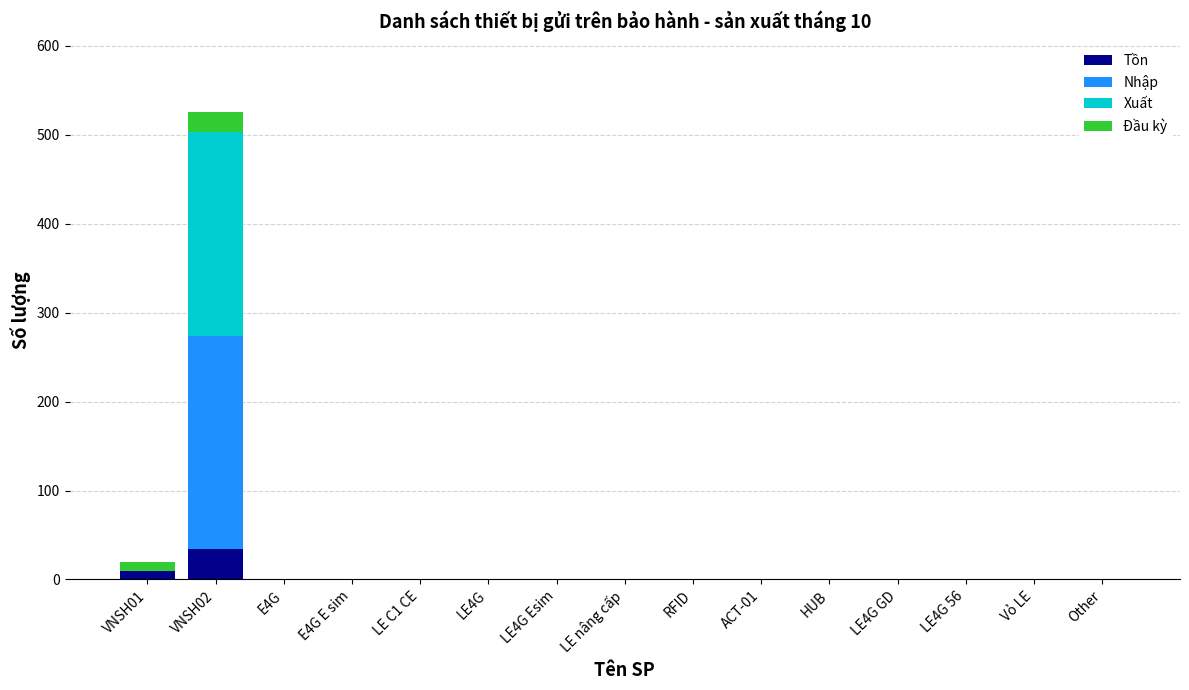

At which category is the sum across all series the highest?

VNSH02